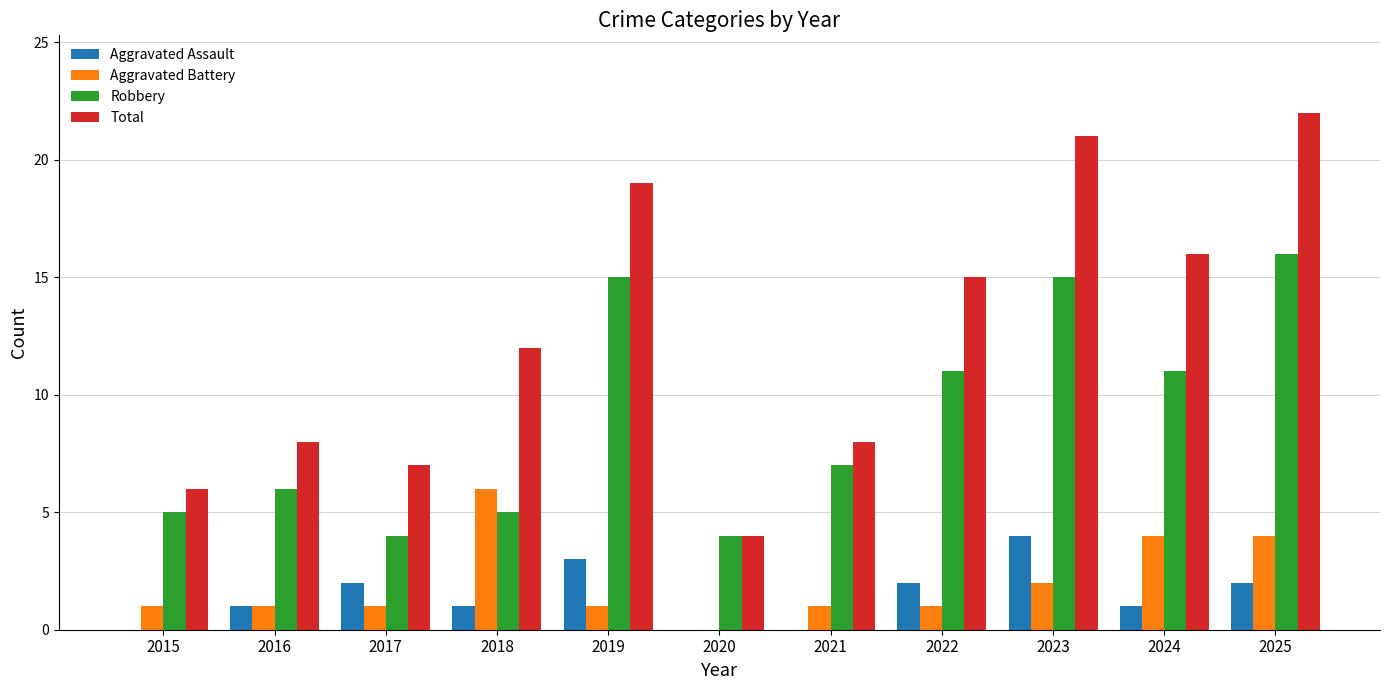

Which series has the largest total across all categories?

Total